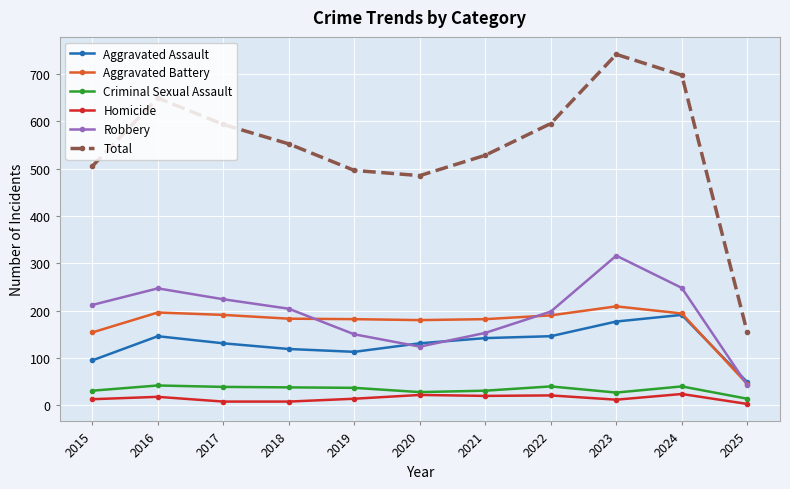

Which series changed the most between 2021 and 2024?

Total